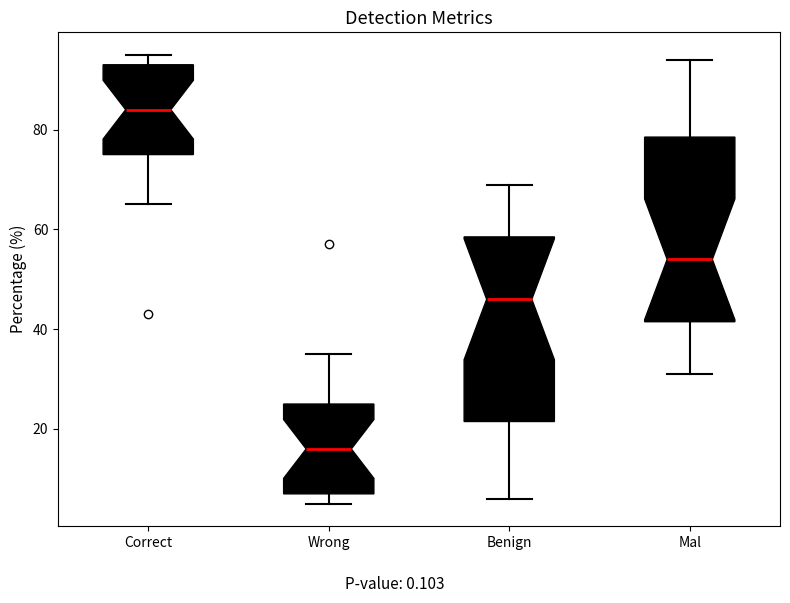

Which box's median line is the highest?

Correct